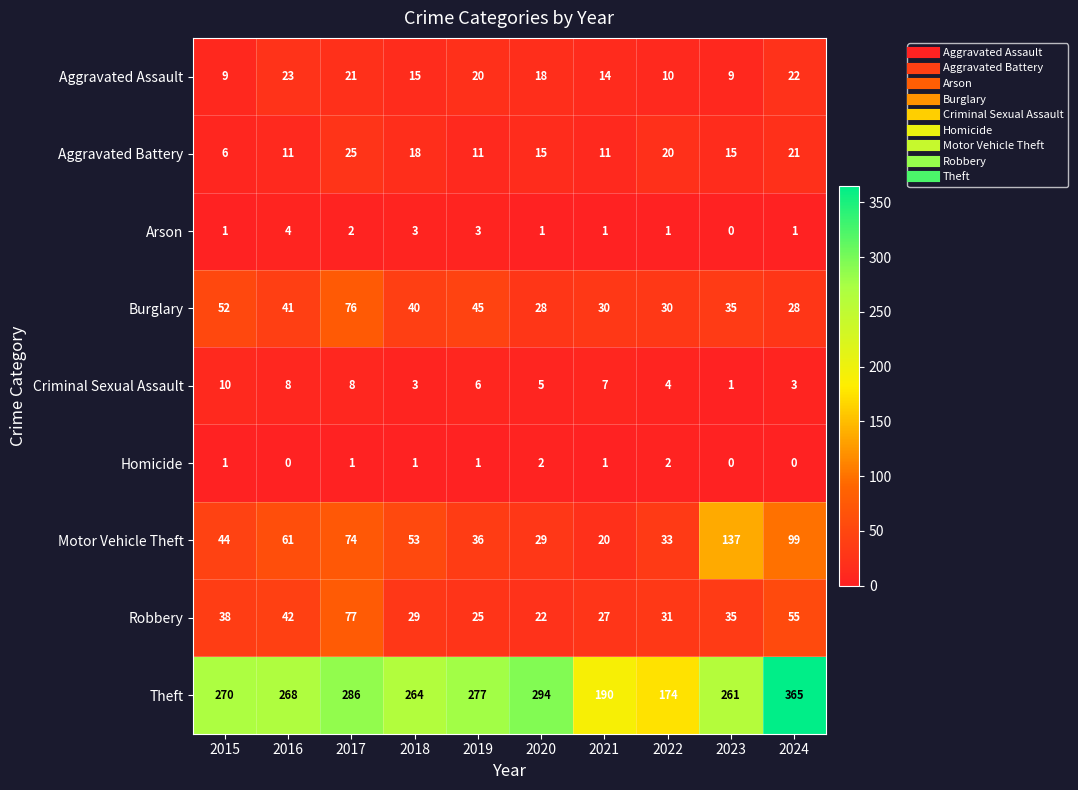

Which series changed the most between 2017 and 2018?

Robbery